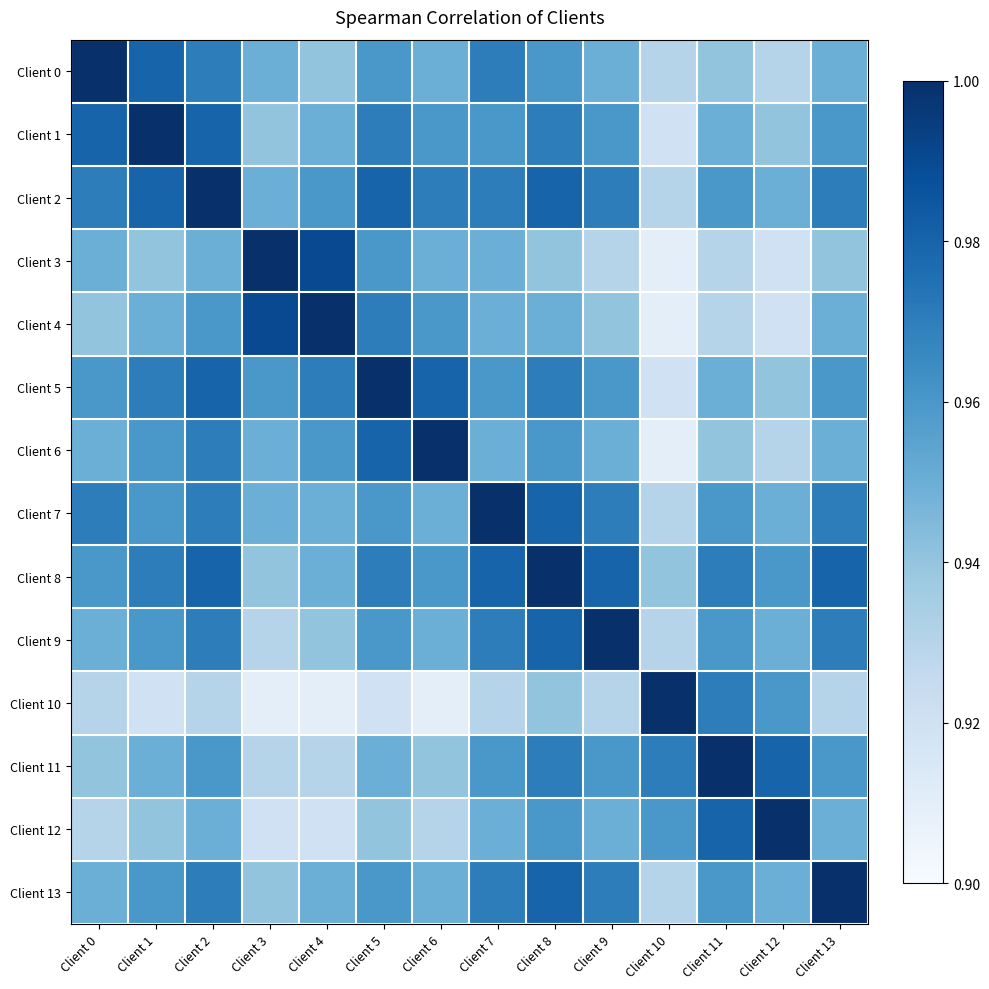

Which series has the largest total across all categories?

Client 2